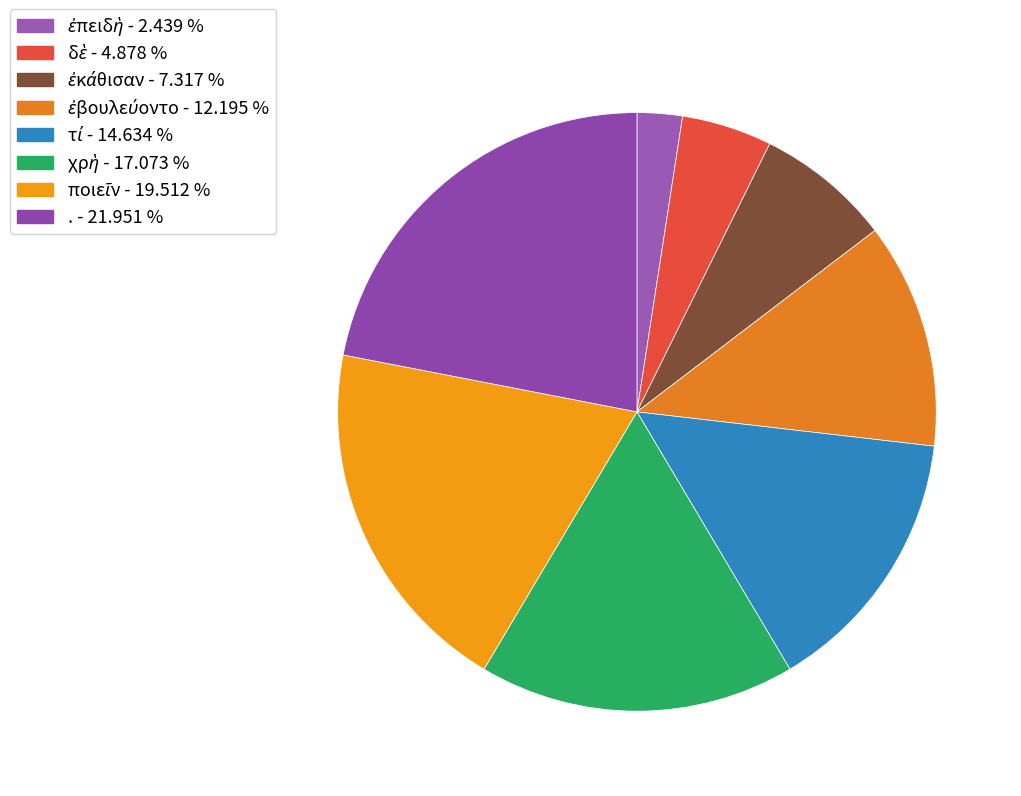

Which category has the smallest portion of the pie?

ἐπειδὴ